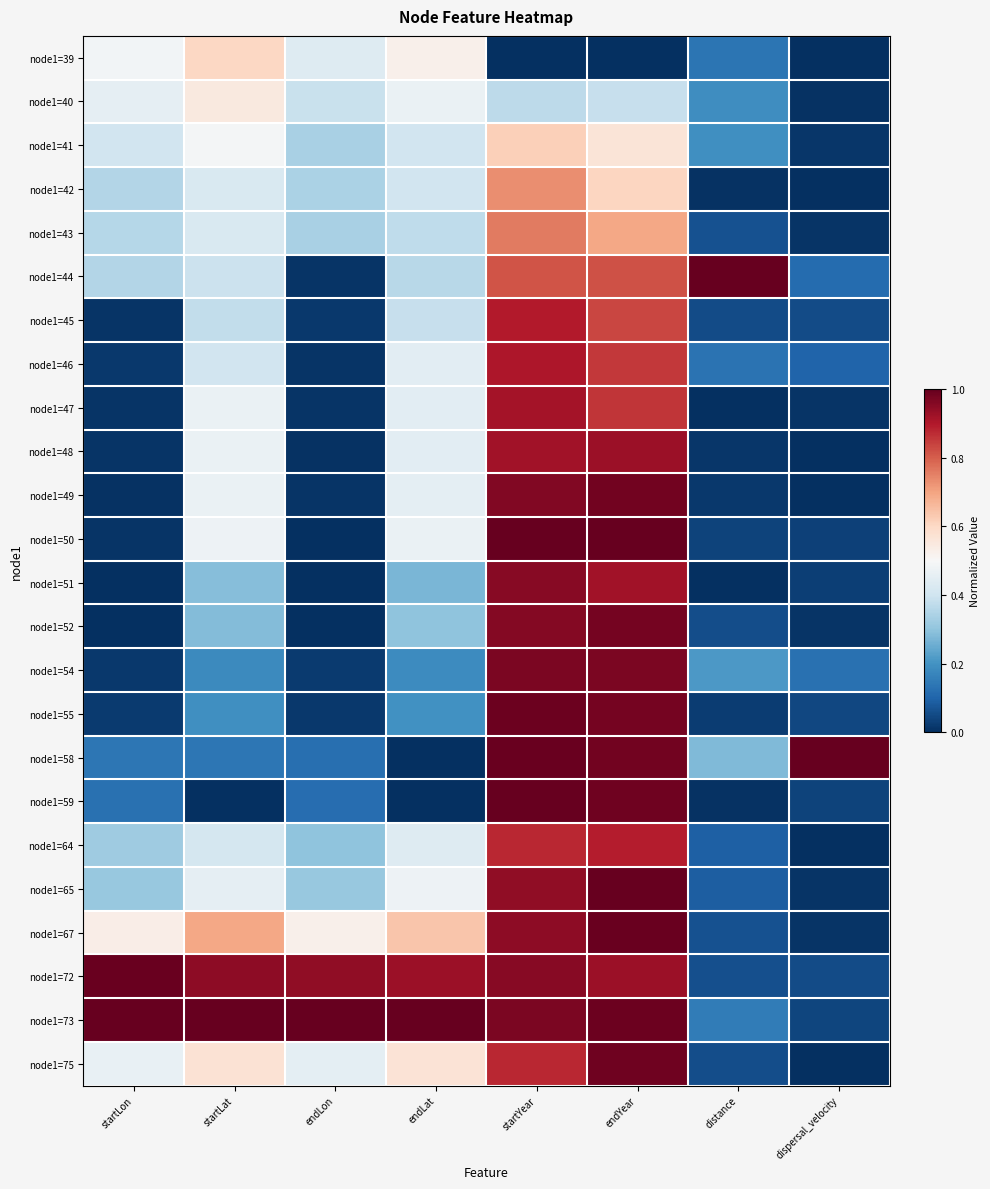

At which category does the chart reach its minimum across all series?

startYear